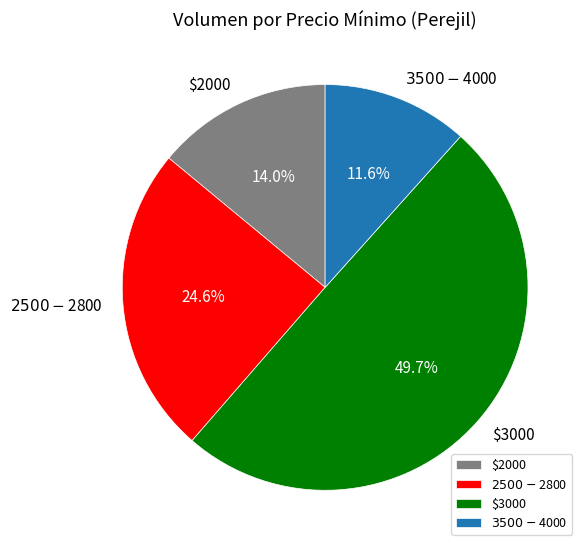

What percentage is NOT represented by $3000?

50.3%